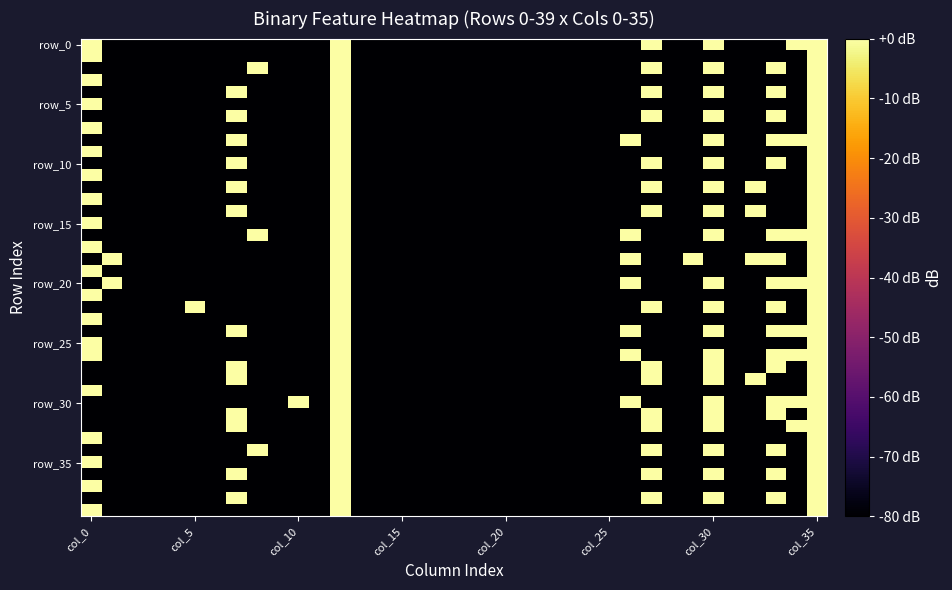

Count the number of categories in the chart.

36